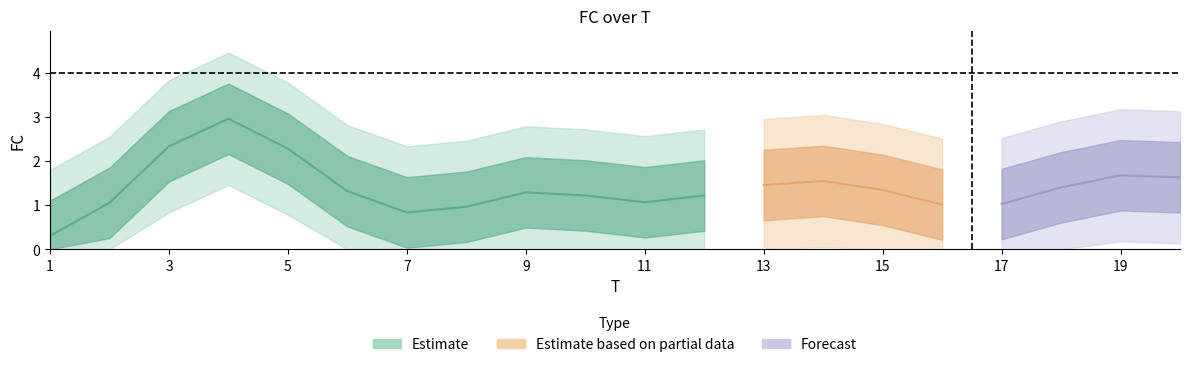

How many data points does each series have?

20